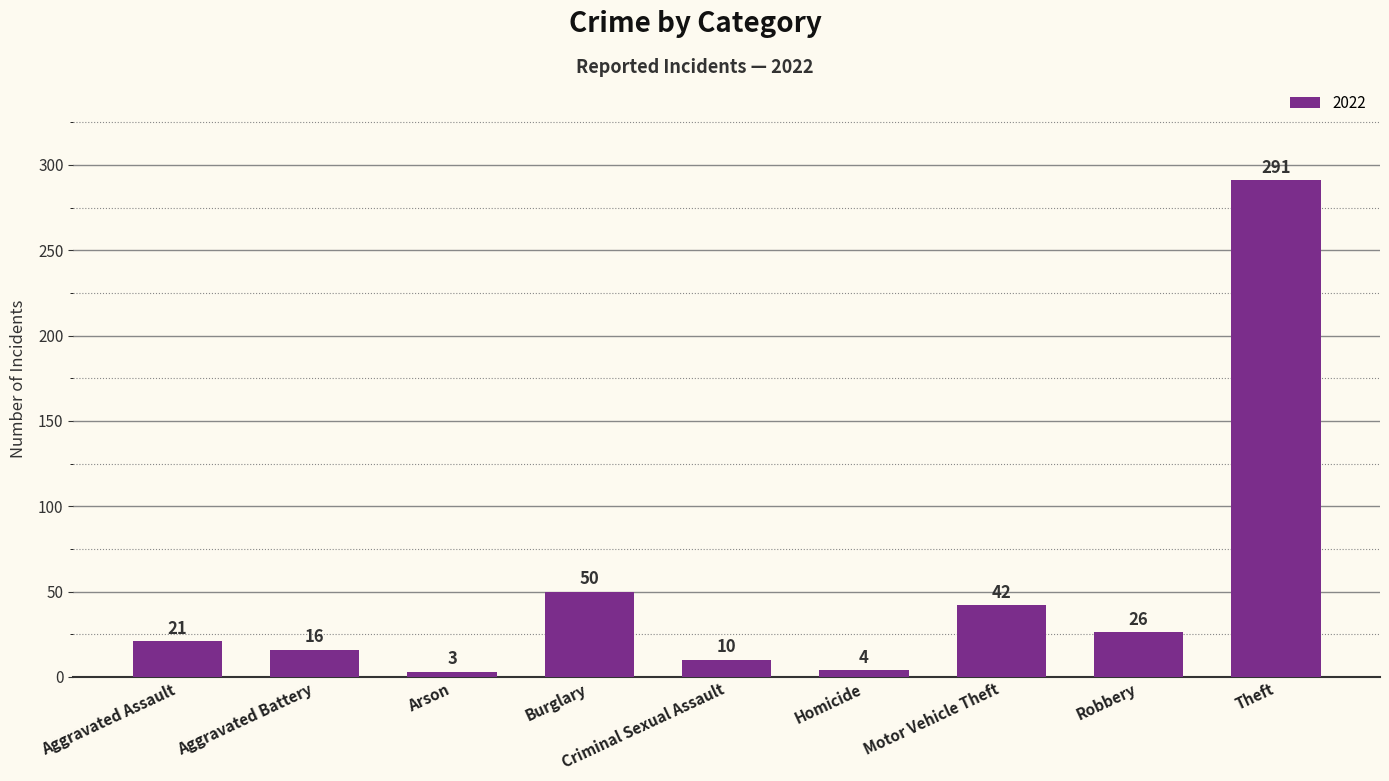

What is the value of the 6th bar from the left?

4